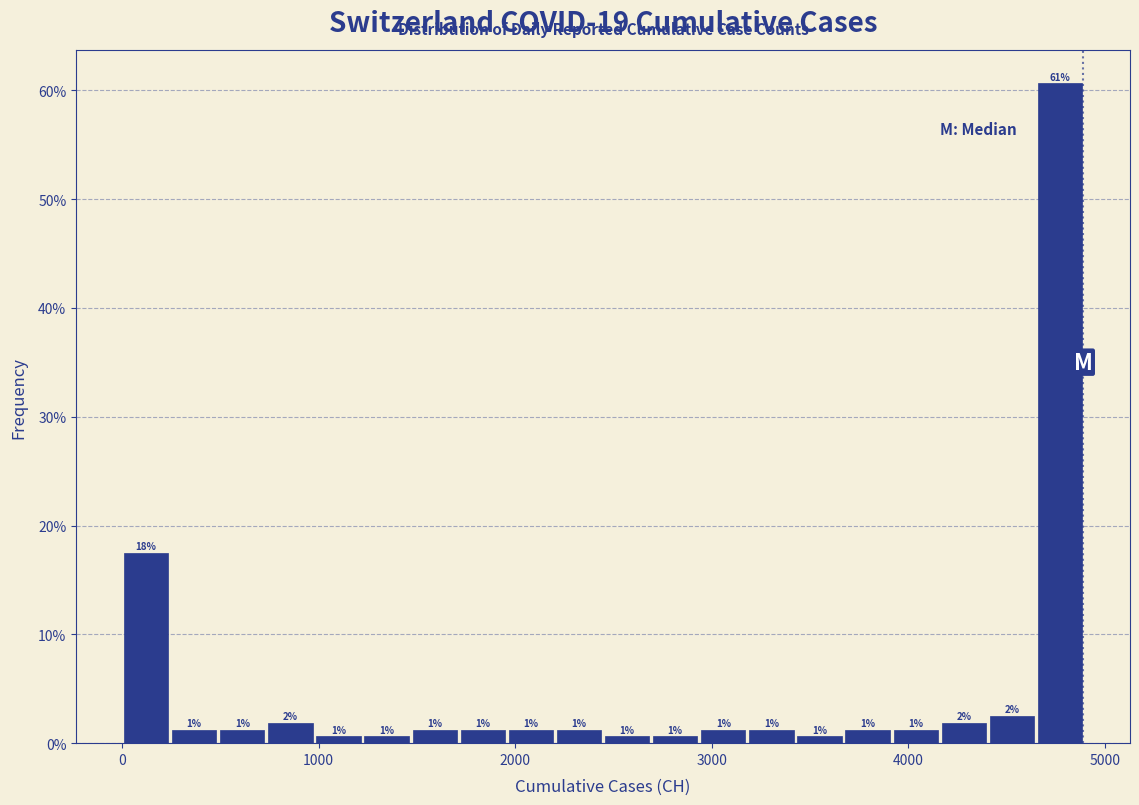

Read against the x-axis, roughly where is the centre of the tallest bar?

4800